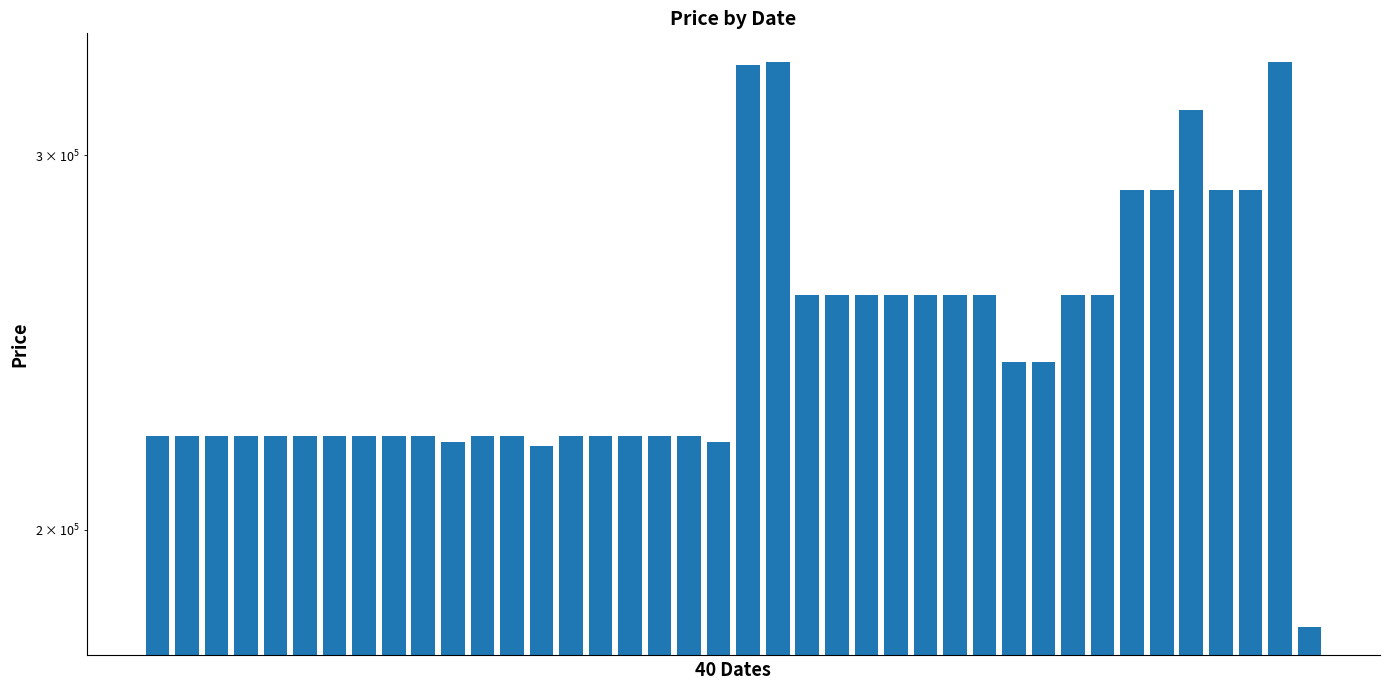

At which label does the data first exceed 221280?

20